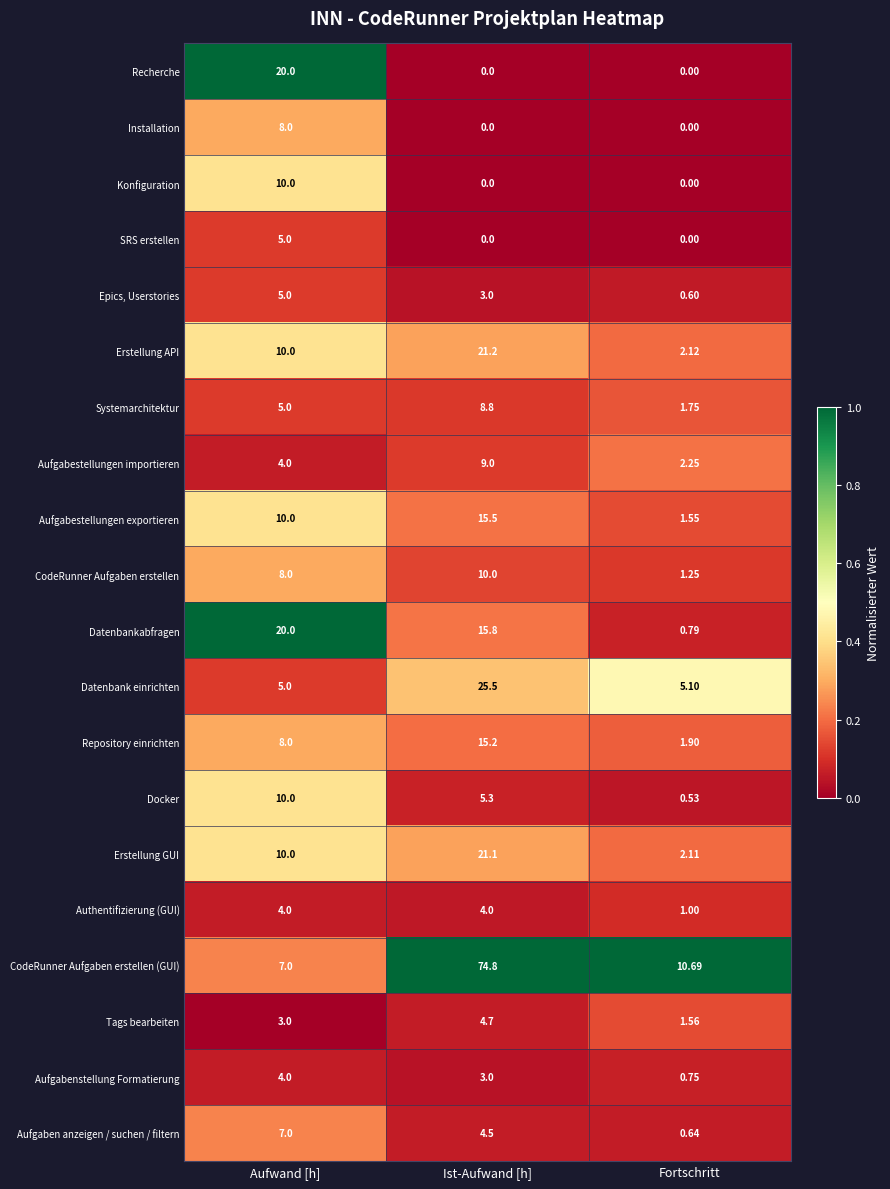

At how many categories does at least one series exceed 0?

3